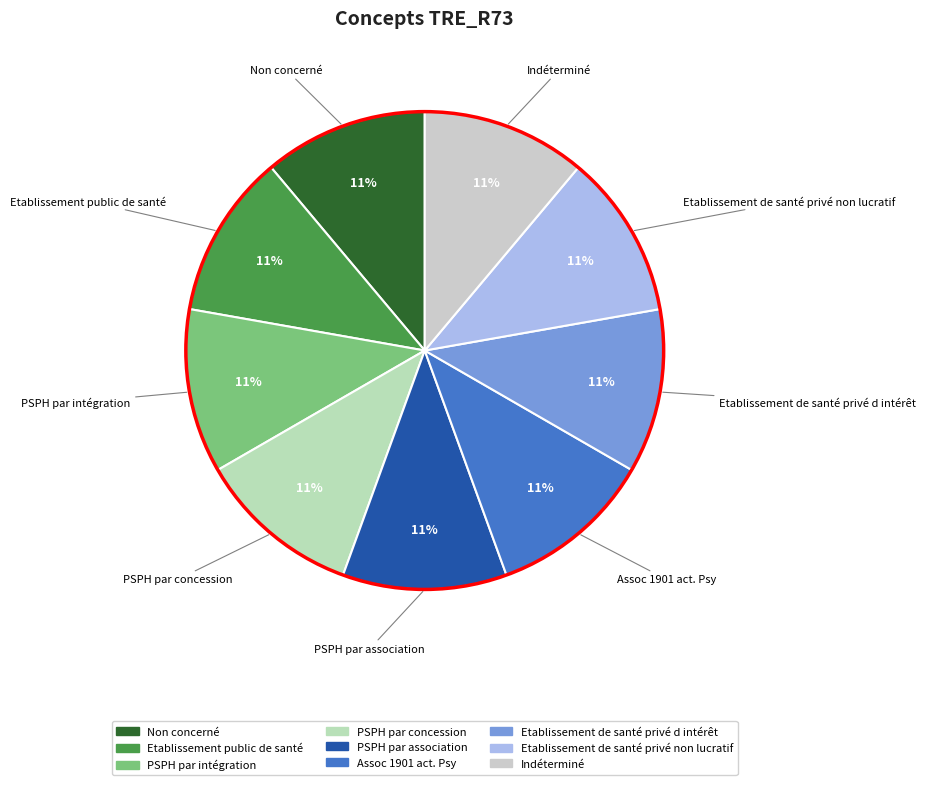

How many segments does this pie chart have?

9